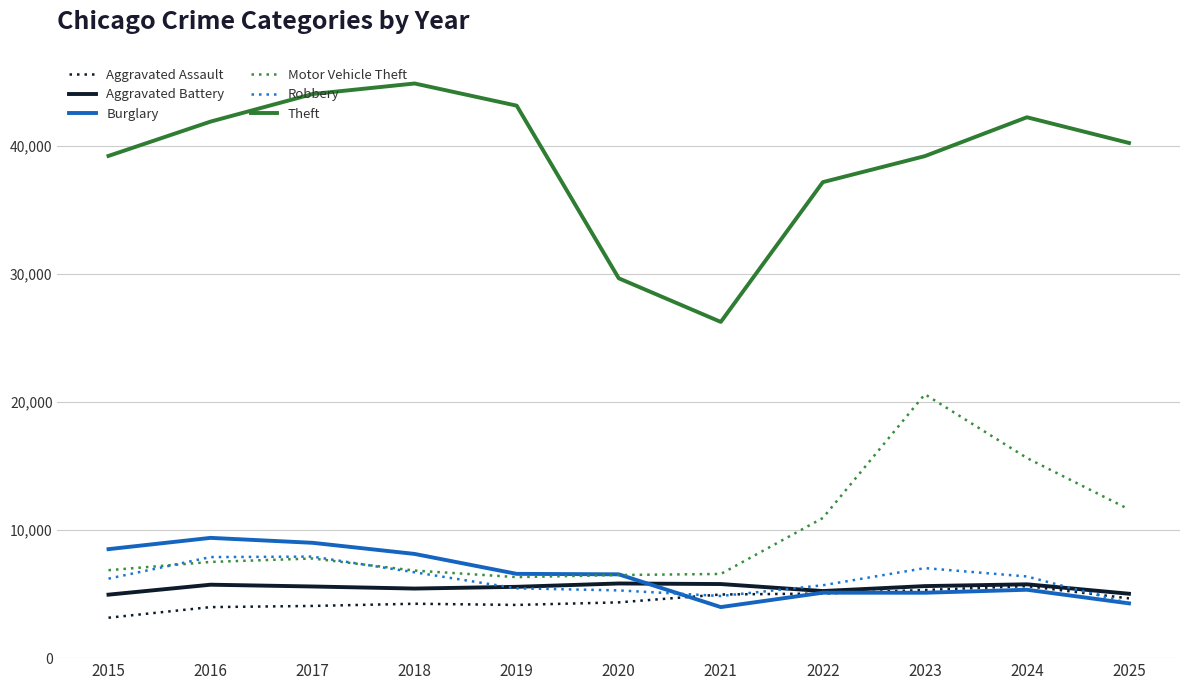

In Aggravated Battery, how many points are lower than both neighbors (excluding endpoints)?

2